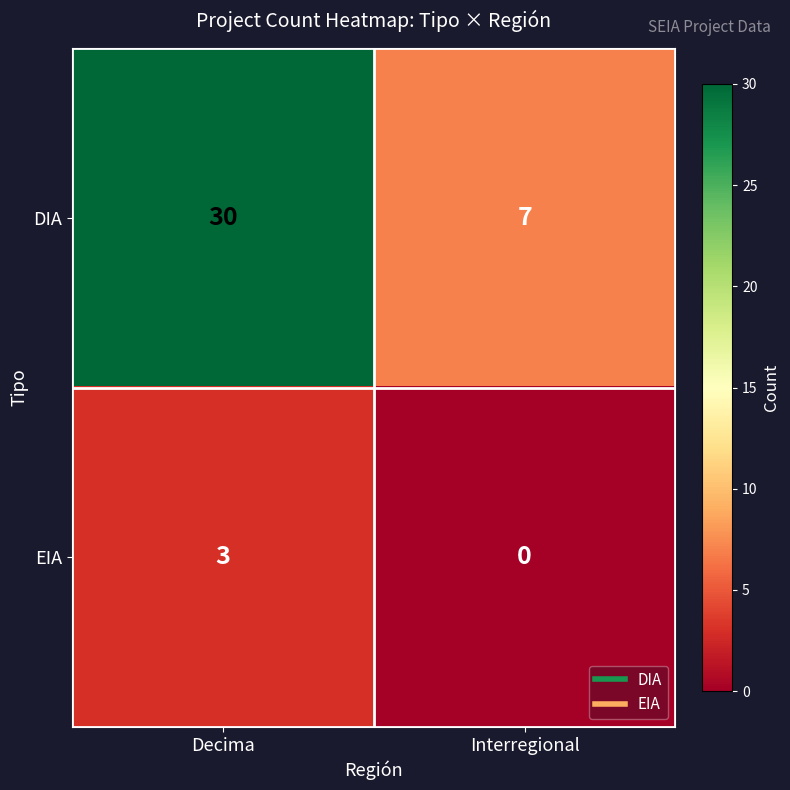

Which series changed the most between Decima and Interregional?

DIA